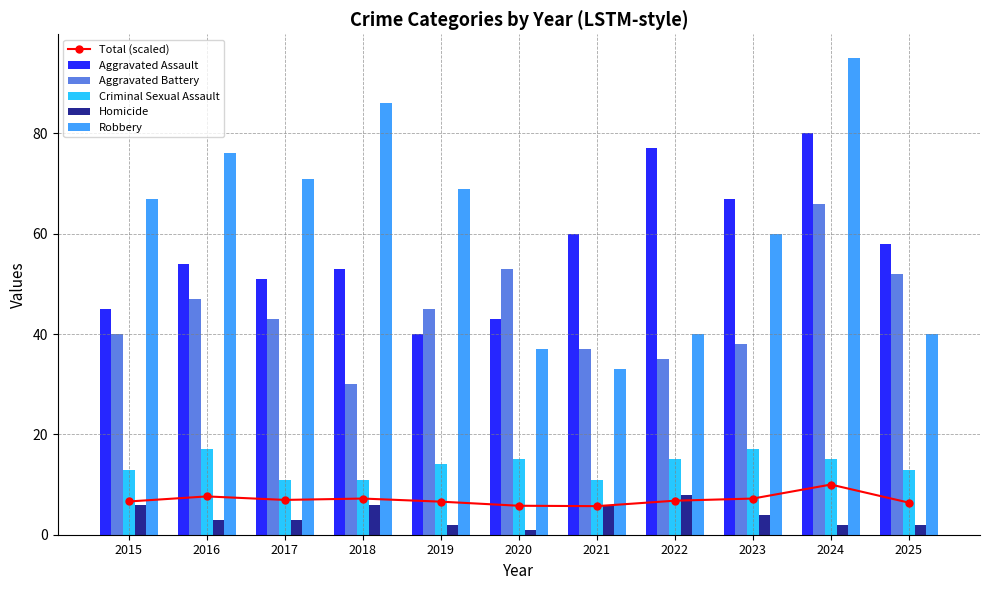

What is the sum of all Total (scaled) values?

76.9